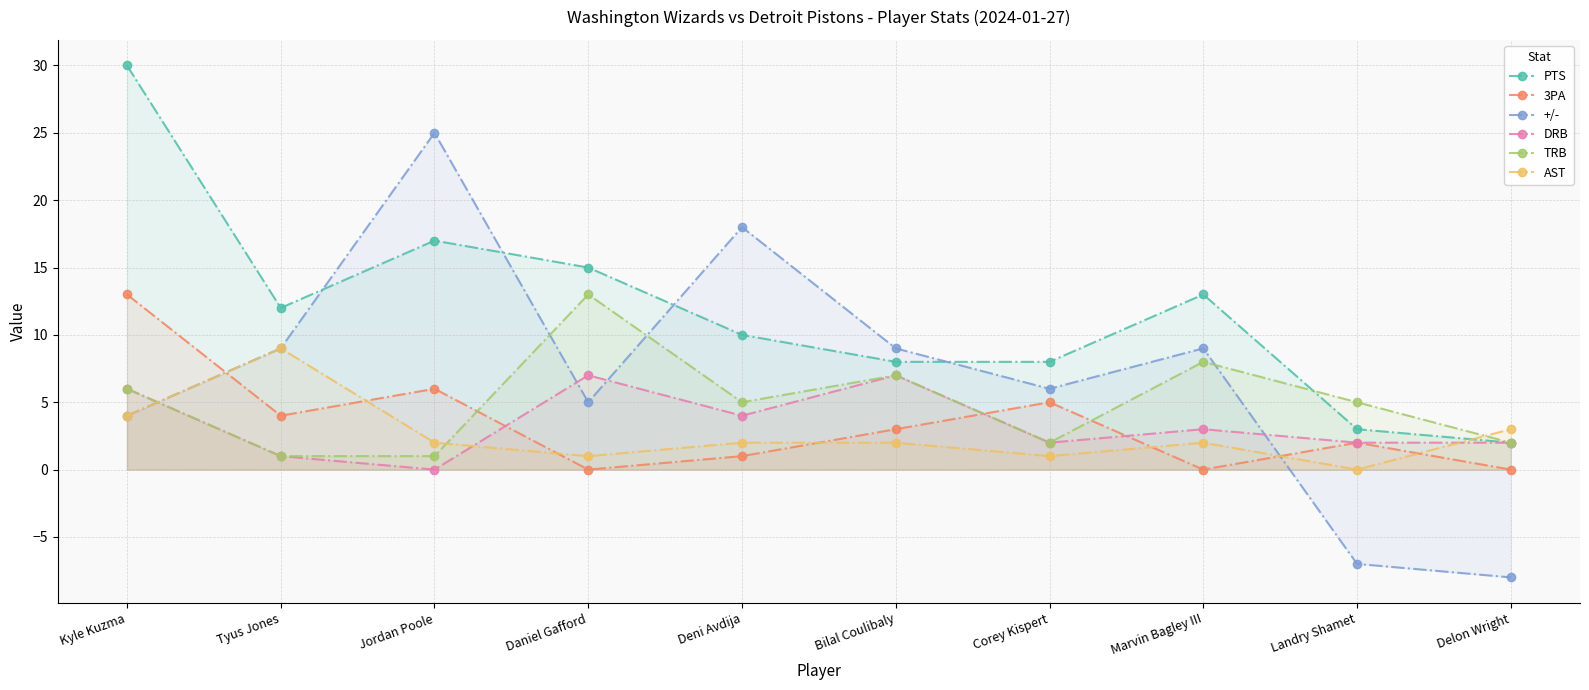

What is the sum of the 3PA values at Bilal Coulibaly and Corey Kispert?

8